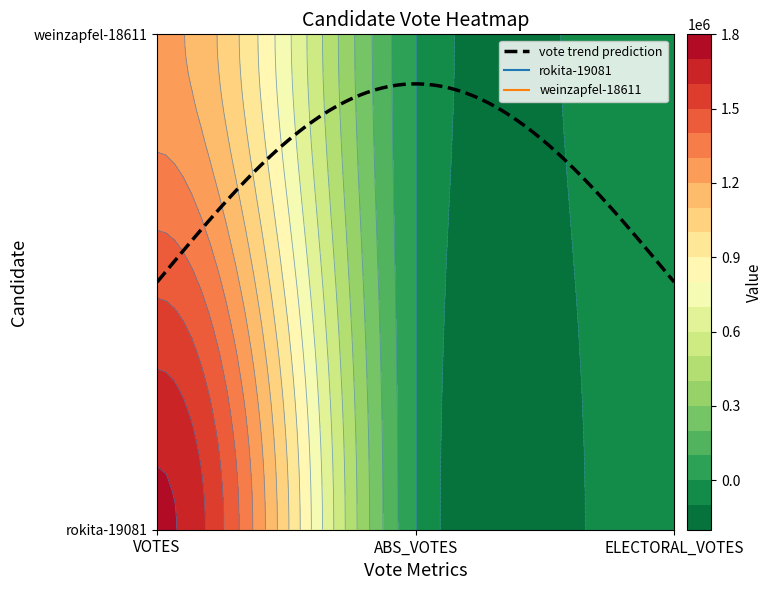

What is the sum of all weinzapfel-18611 values?

1229626